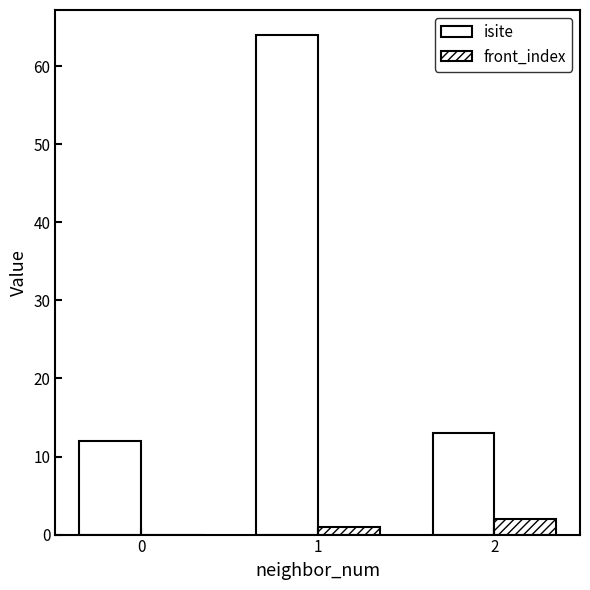

What is the average value of the isite series?

30